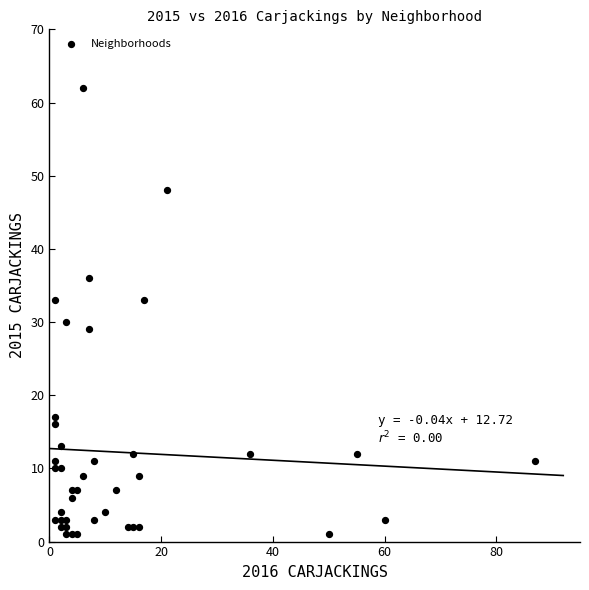

What is the range of Y values (max minus min)?

61